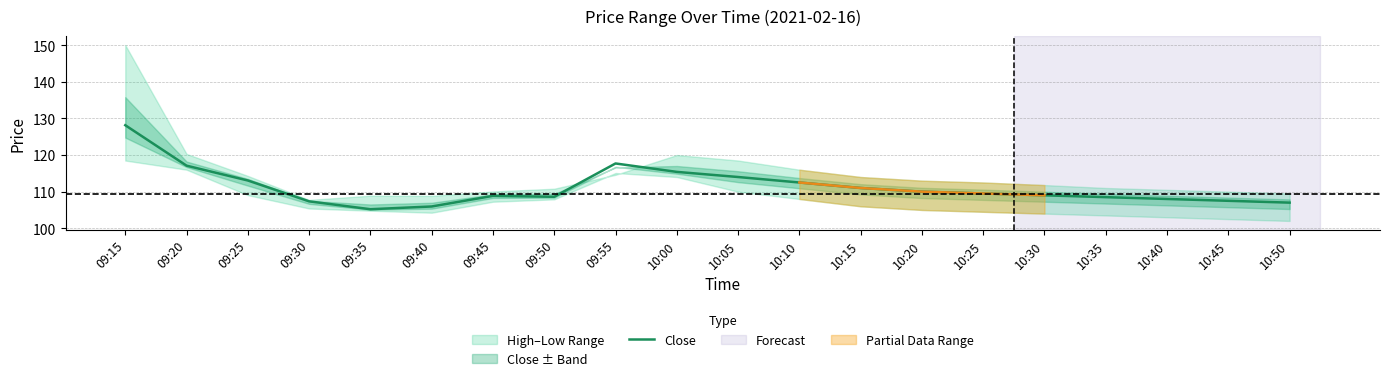

Reading left to right, what are all the values shown in this chart?

09:15=128.2	09:20=117.1	09:25=113.0	09:30=107.3	09:35=105.2	09:40=106.0	09:45=108.8	09:50=108.6	09:55=117.7	10:00=115.4	10:05=114.0	10:10=112.5	10:15=111.0	10:20=110.0	10:25=109.5	10:30=109.0	10:35=108.5	10:40=108.0	10:45=107.5	10:50=107.0